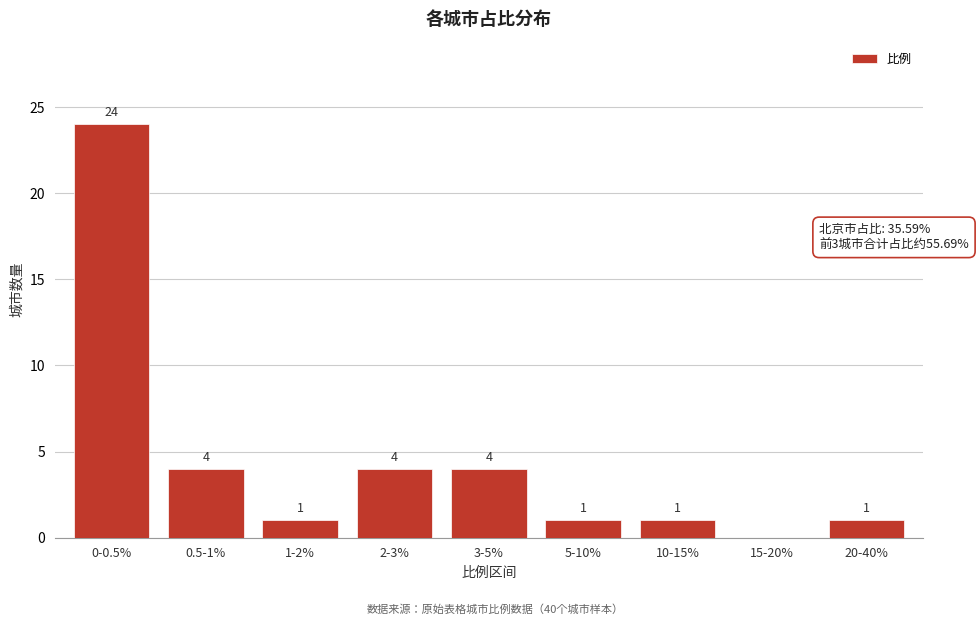

Reading left to right, what are all the values shown in this chart?

0-0.5%=24	0.5-1%=4	1-2%=1	2-3%=4	3-5%=4	5-10%=1	10-15%=1	15-20%=0	20-40%=1